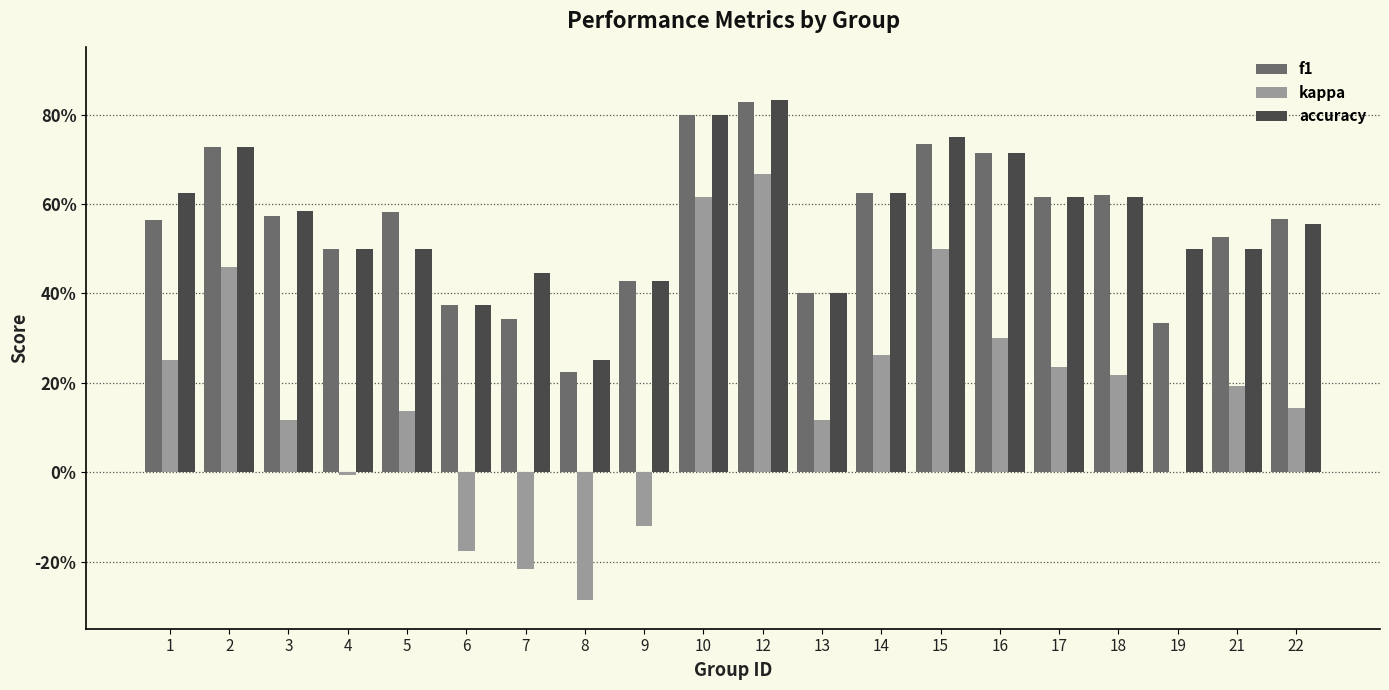

The value of kappa at 18 is 0.3. True or false?

False